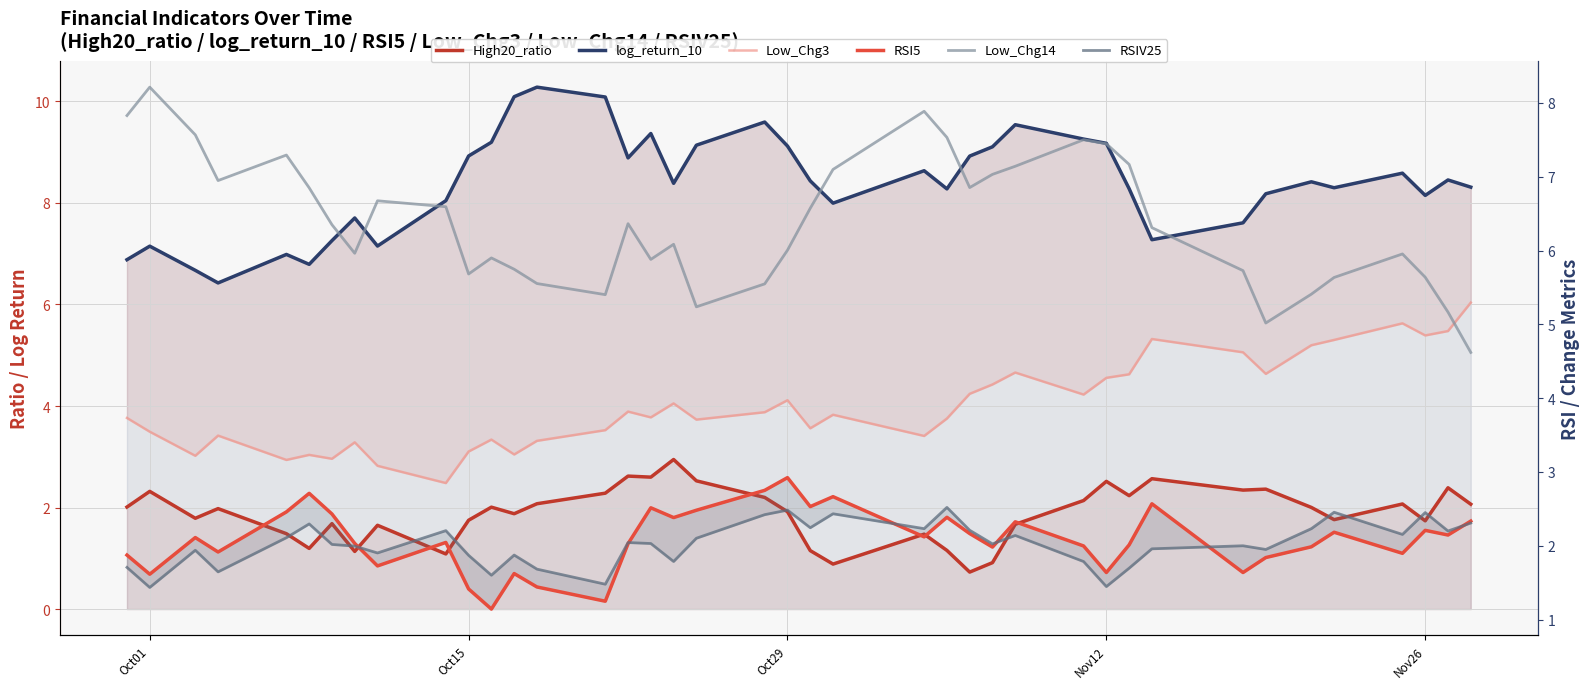

How many categories are shown in the chart?

40